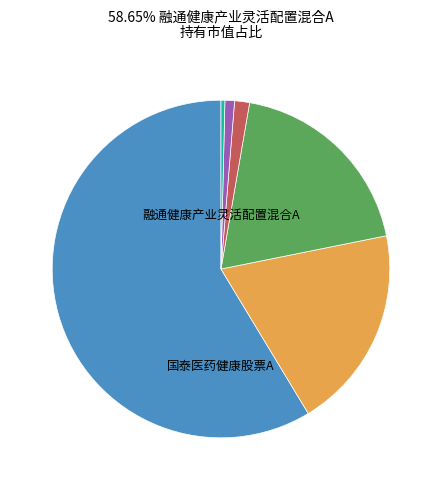

How many segments does this pie chart have?

6